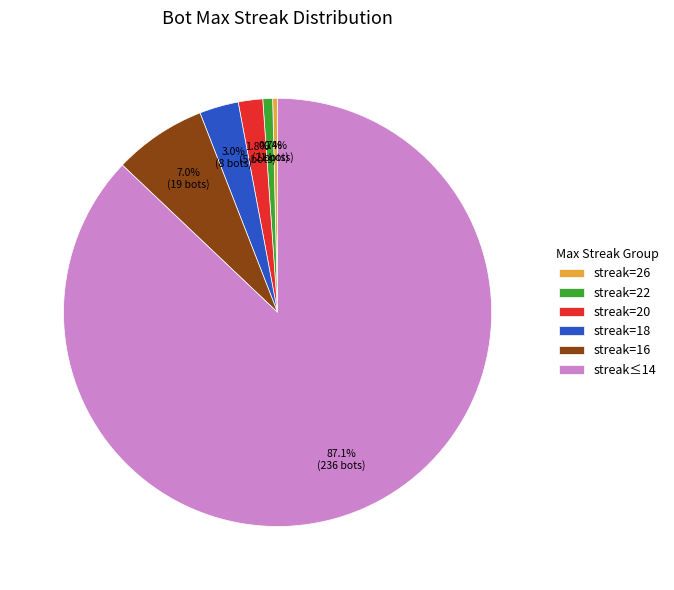

How much of the chart is everything except streak≤14?

12.9%